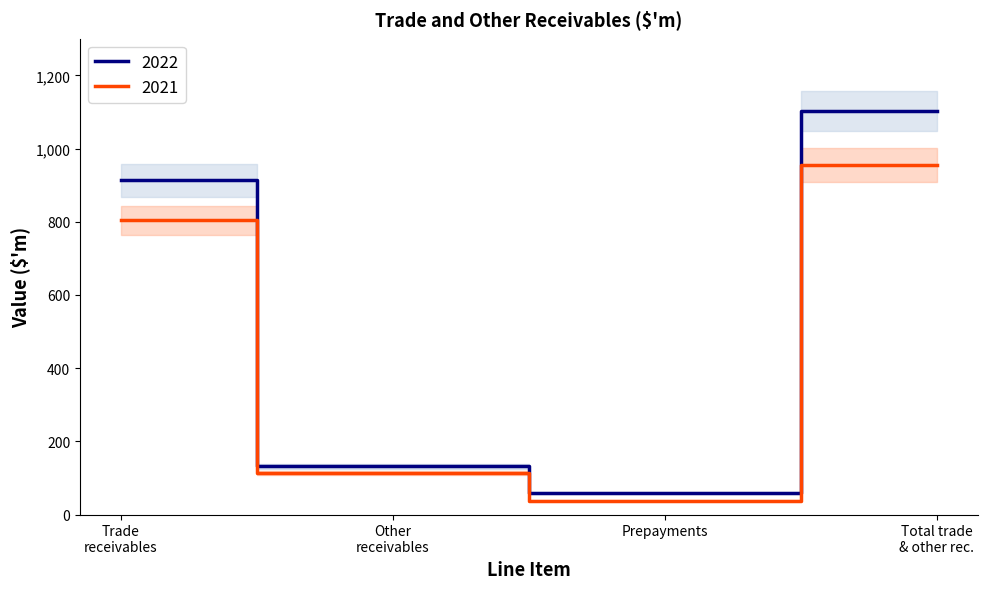

Reading right to left, what are all the values shown in this chart?

2022: 1103	58	132	913
2021: 955	38	113	804